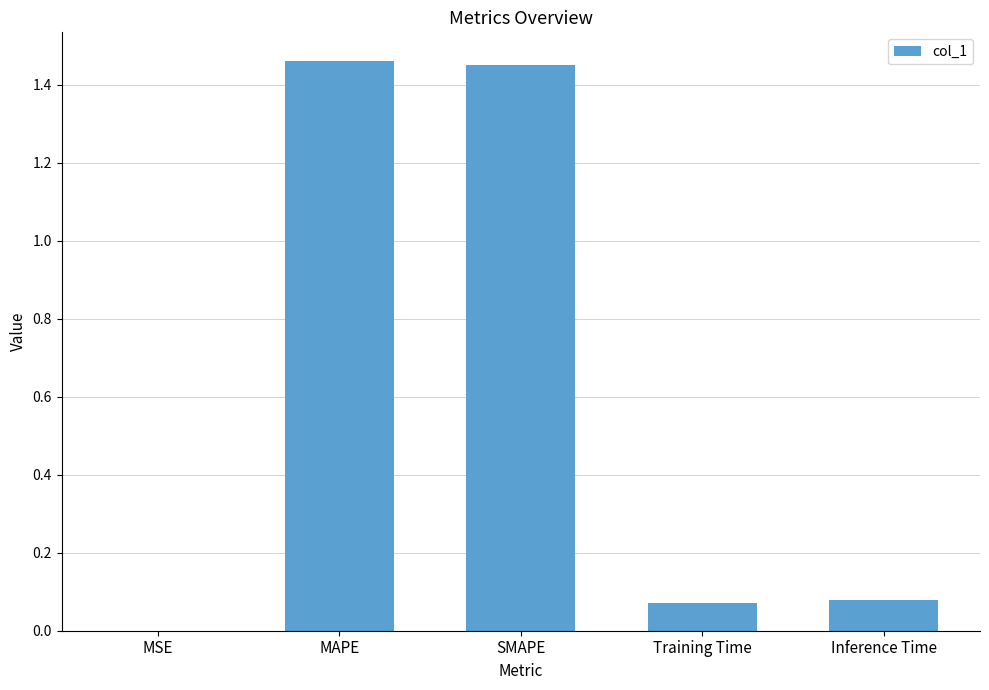

What is the sum of the values at MAPE and SMAPE?

2.9